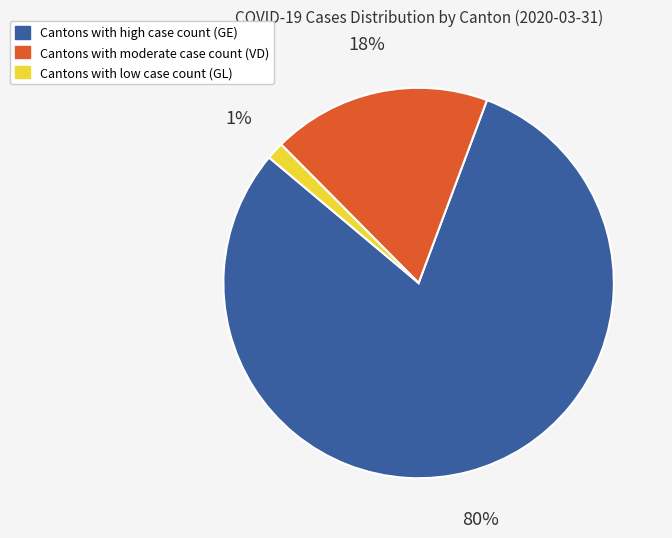

Is there a majority slice in this chart?

Yes